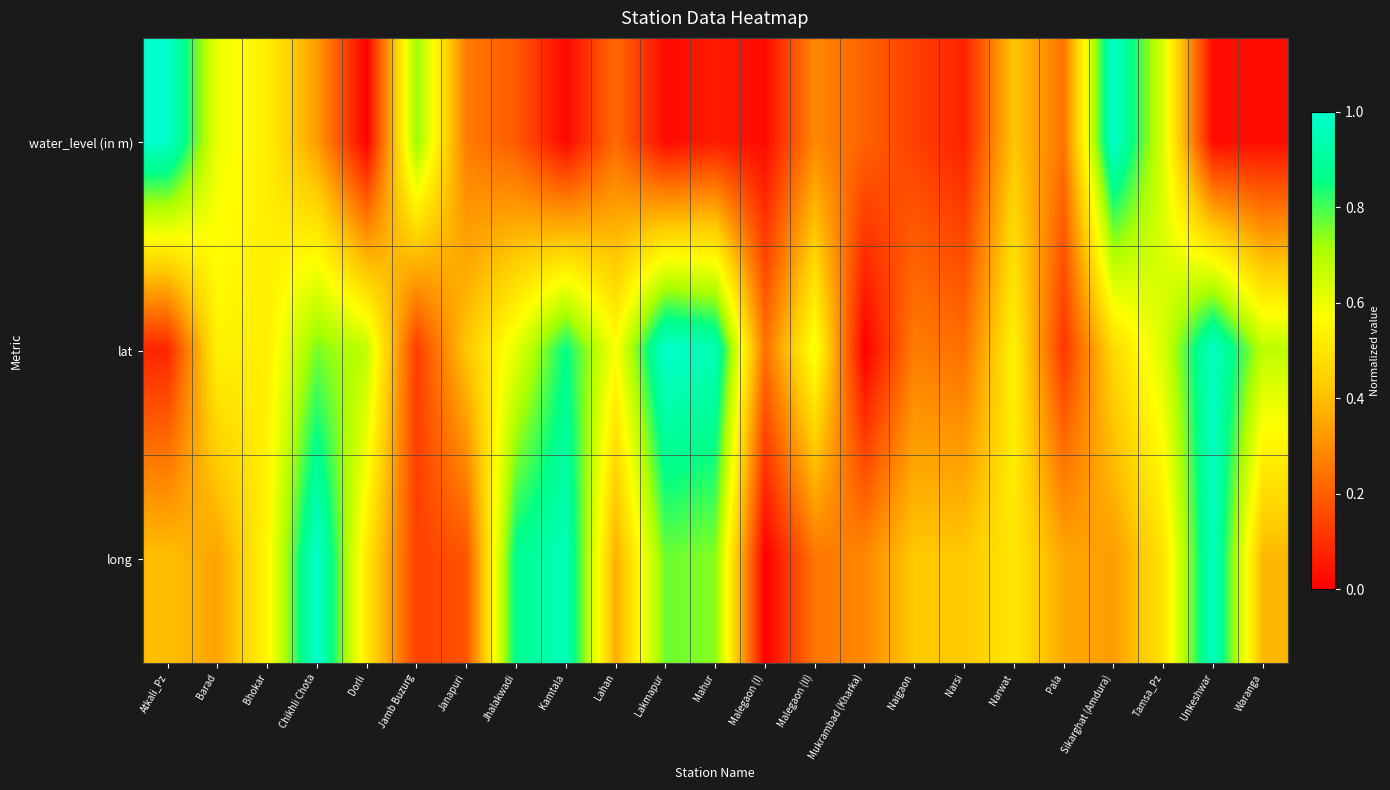

Which series has the largest total across all categories?

lat